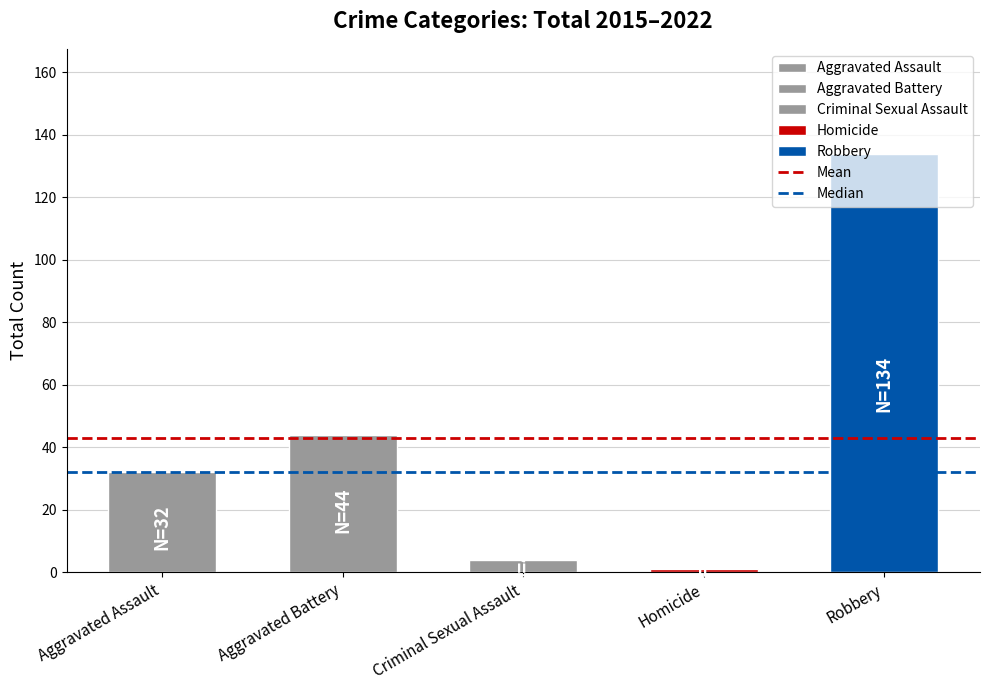

How many bars are there in total?

5